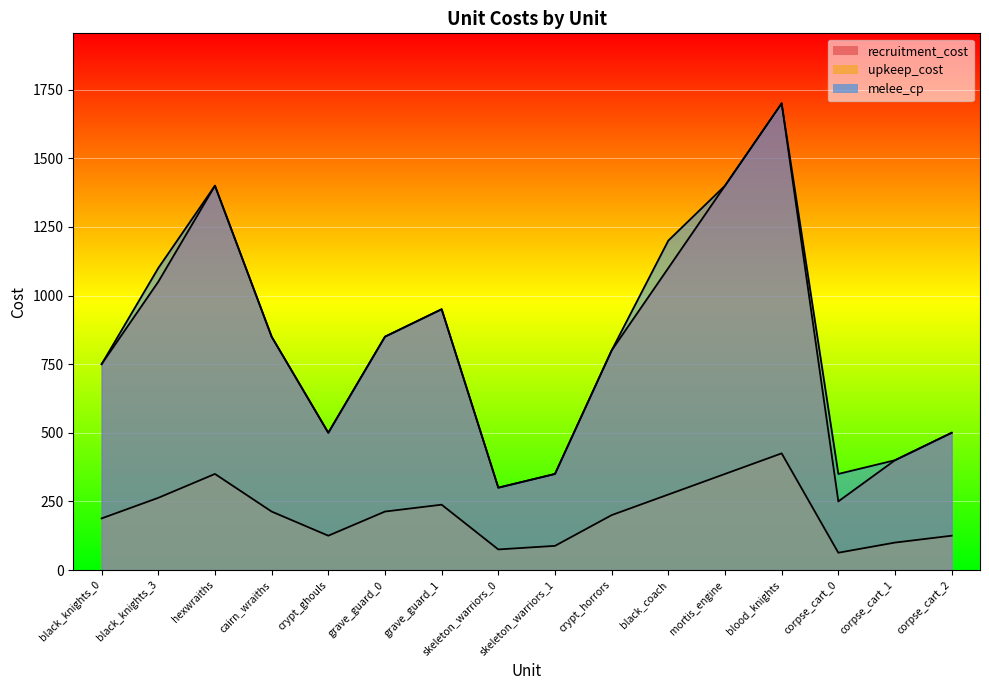

Reading left to right, what are all the values shown in this chart?

recruitment_cost: 750	1050	1400	850	500	850	950	300	350	800	1100	1400	1700	250	400	500
upkeep_cost: 188	263	350	213	125	213	238	75	88	200	275	350	425	63	100	125
melee_cp: 750	1100	1400	850	500	850	950	300	350	800	1200	1400	1700	350	400	500